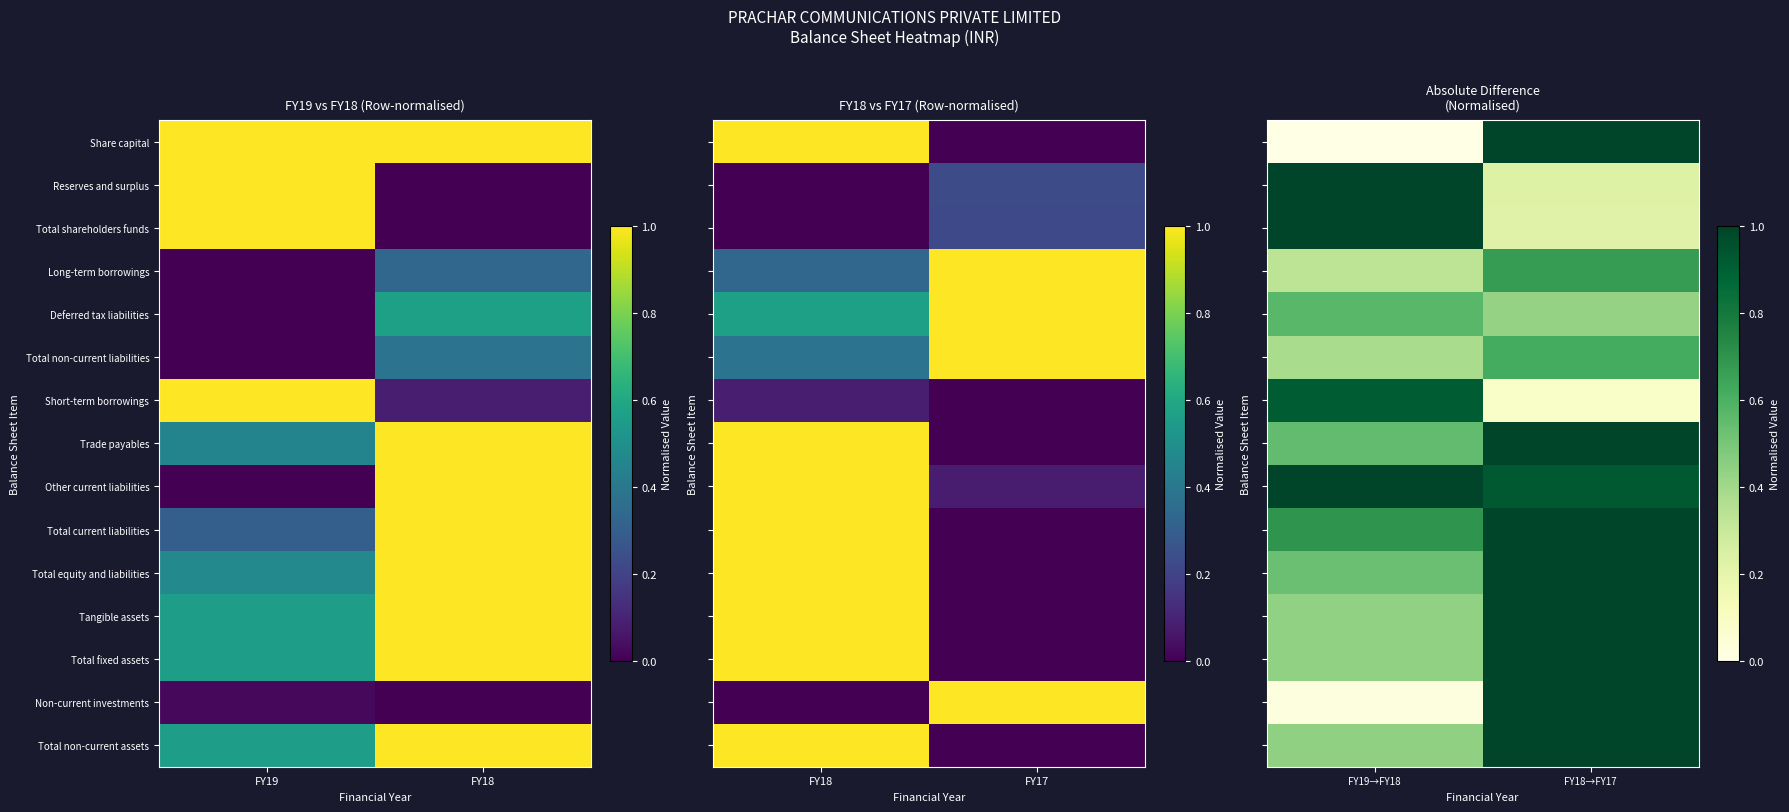

Is it true that Total fixed assets equals 0.4 at FY19→FY18?

True